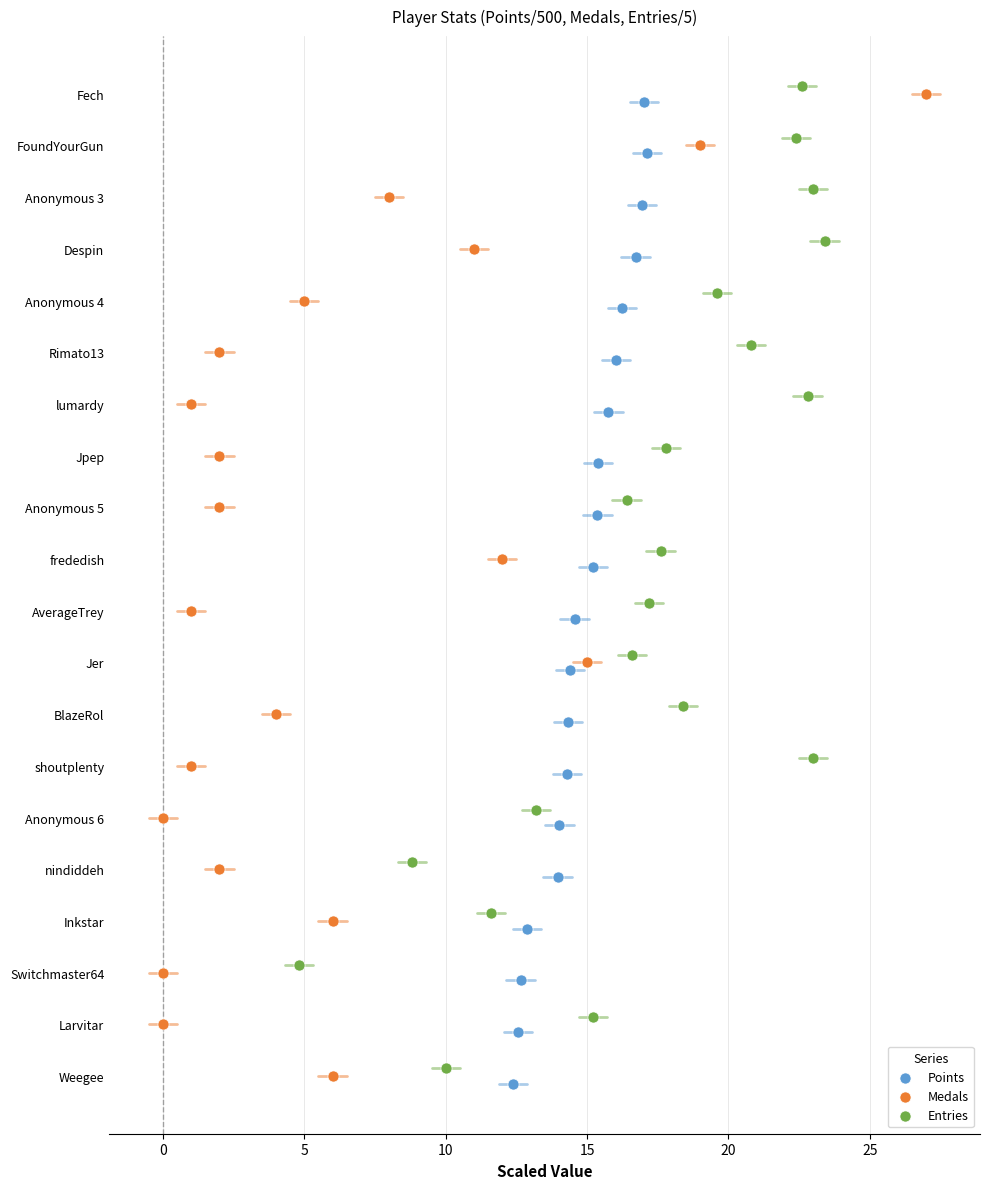

Which series reaches the minimum Y coordinate?

Entries